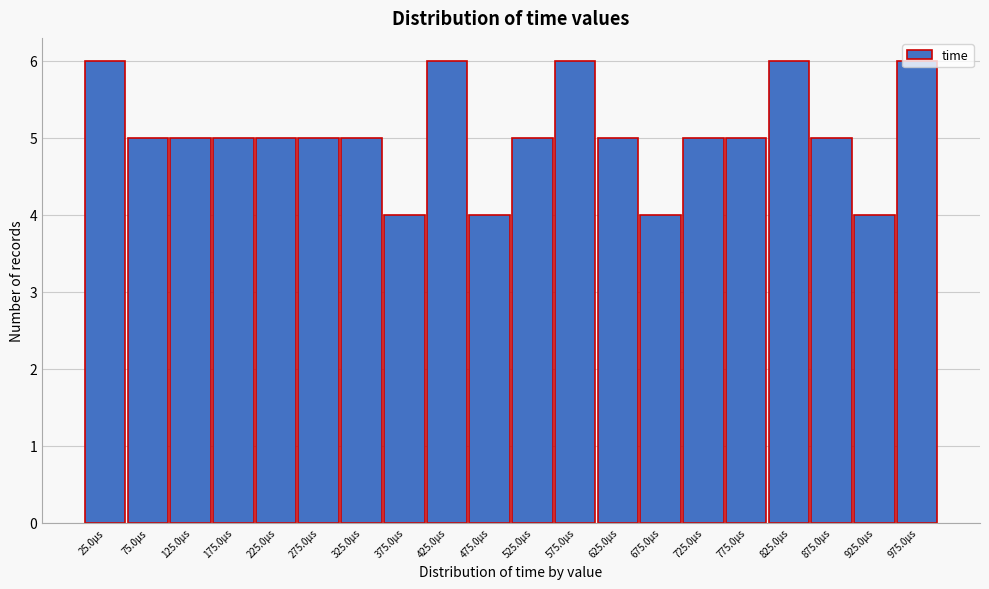

What is the sum of the values at 675.0µs and 775.0µs?

9